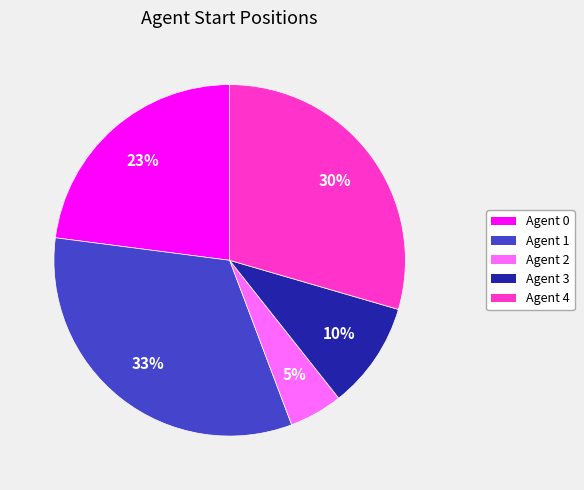

Count the number of slices in the pie.

5